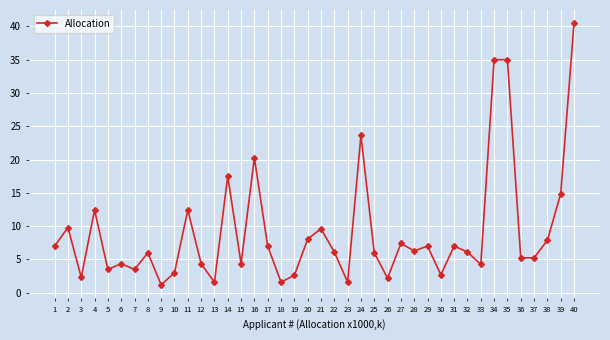

What is the ratio of the value at 33 to the value at 3?

1.8